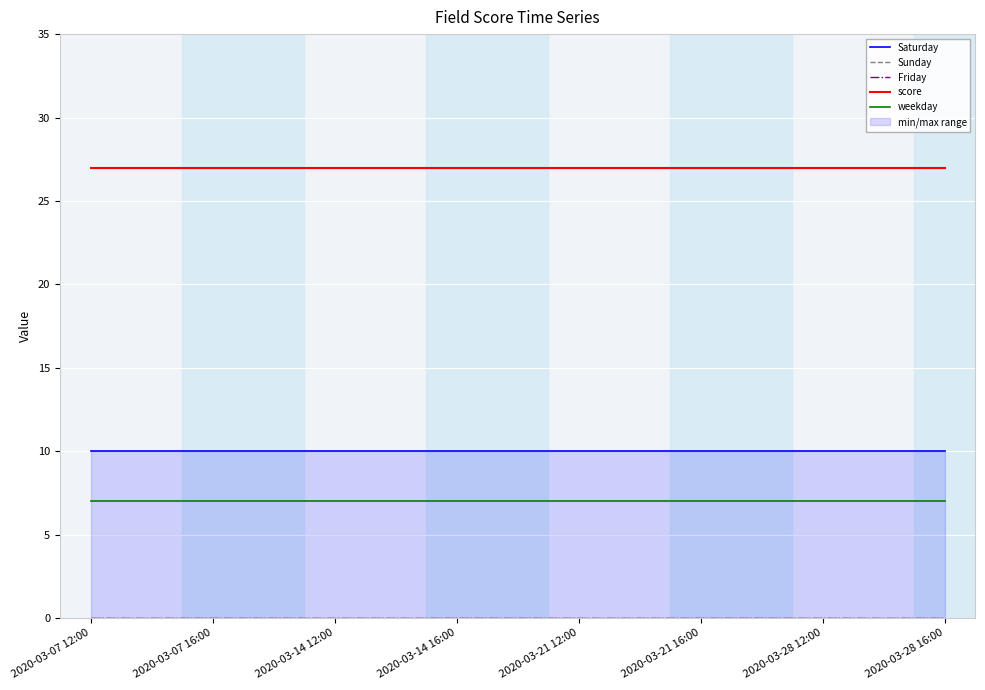

The score series shows 47 at 2020-03-21 12:00. True or false?

False